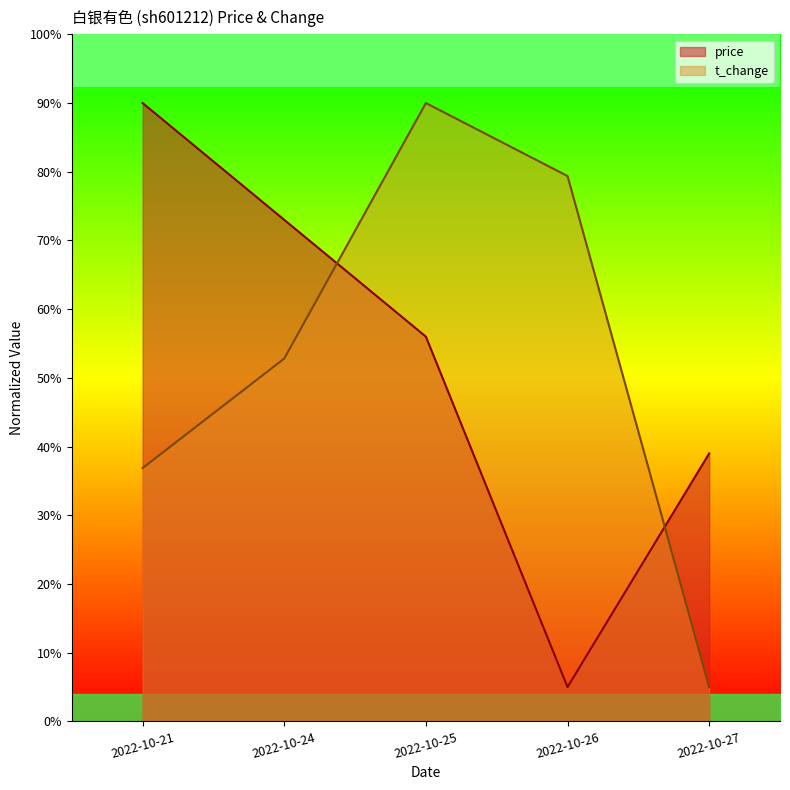

What is the difference between the second highest and second lowest values in the t_change series?

0.4